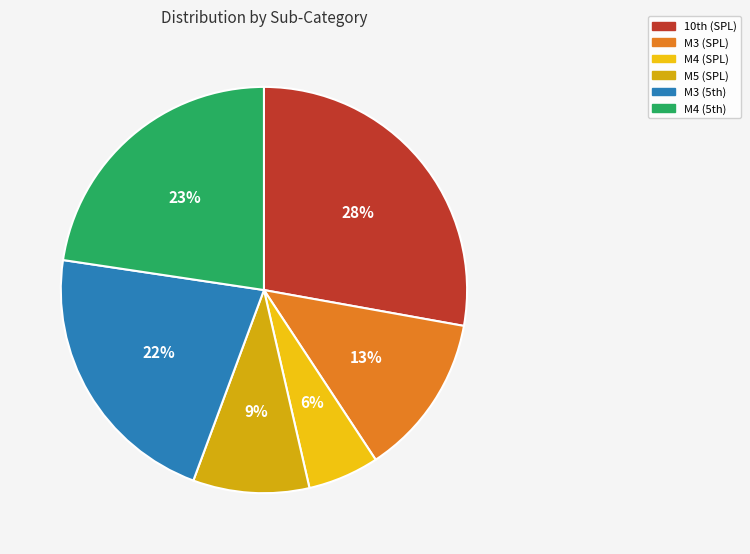

How many segments does this pie chart have?

6